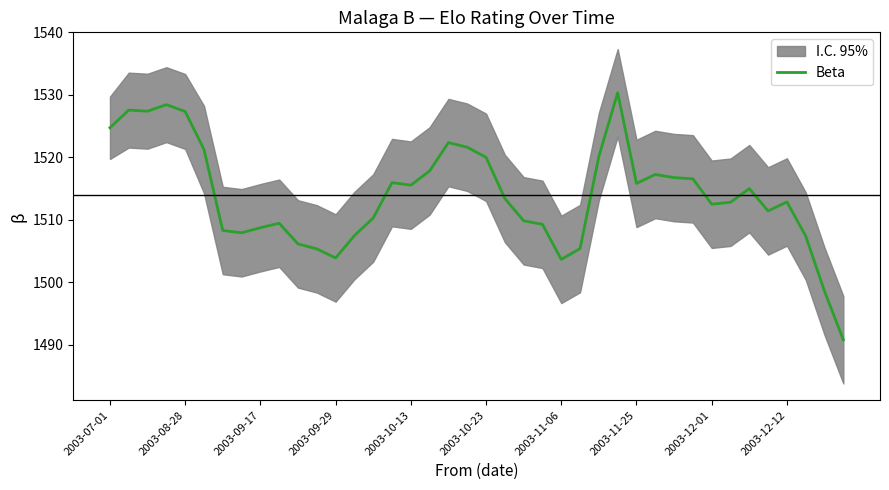

Reading left to right, list all the values displayed in this chart.

1524.7	1527.6	1527.4	1528.4	1527.3	1521.3	1508.3	1507.9	1508.7	1509.4	1506.1	1505.3	1503.9	1507.5	1510.3	1516.0	1515.5	1517.8	1522.4	1521.6	1520.0	1513.4	1509.8	1509.3	1503.7	1505.4	1520.1	1530.3	1515.8	1517.3	1516.8	1516.6	1512.5	1512.8	1515.0	1511.4	1512.9	1507.4	1498.5	1490.8